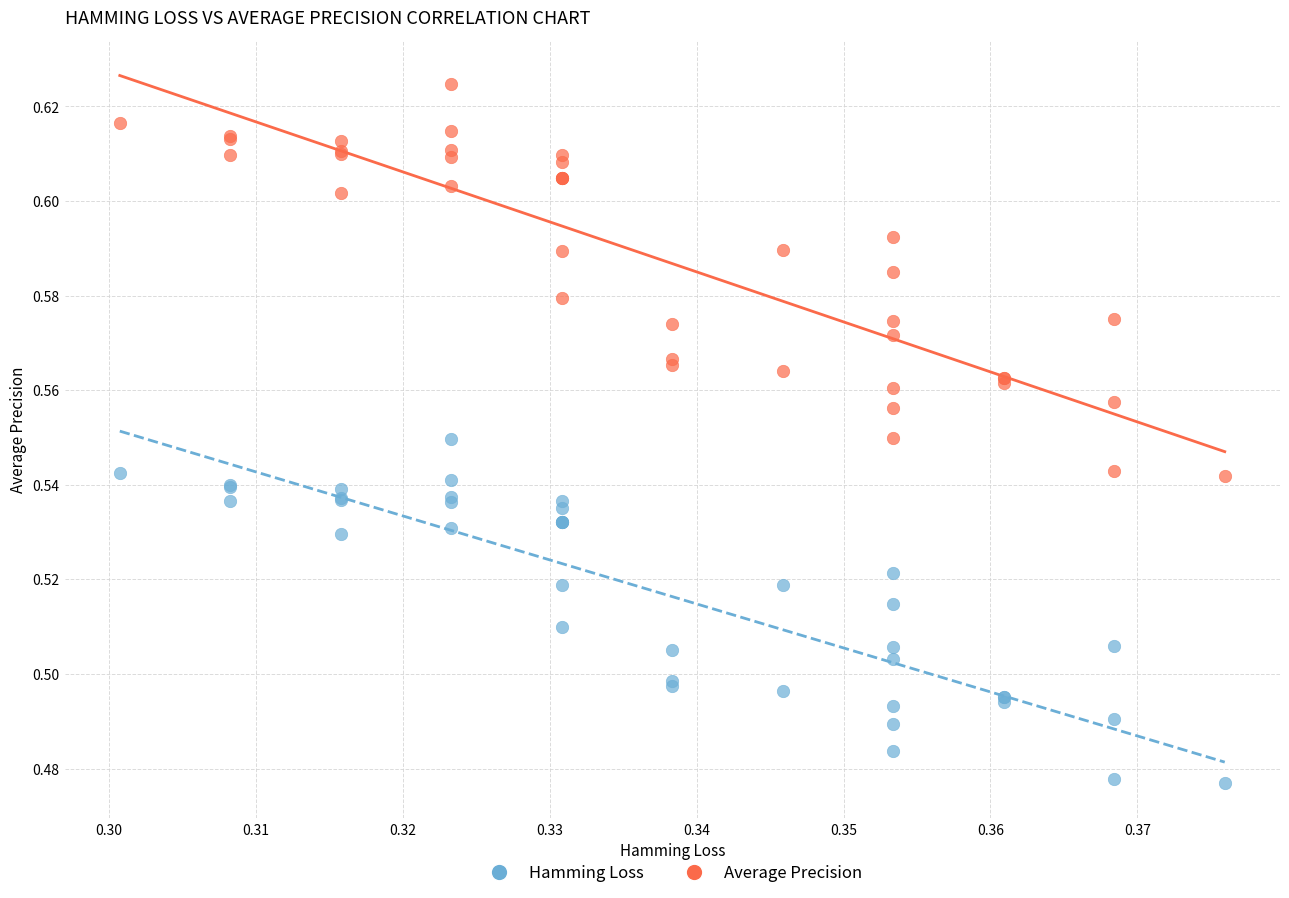

Which series reaches the minimum Y coordinate?

Hamming Loss